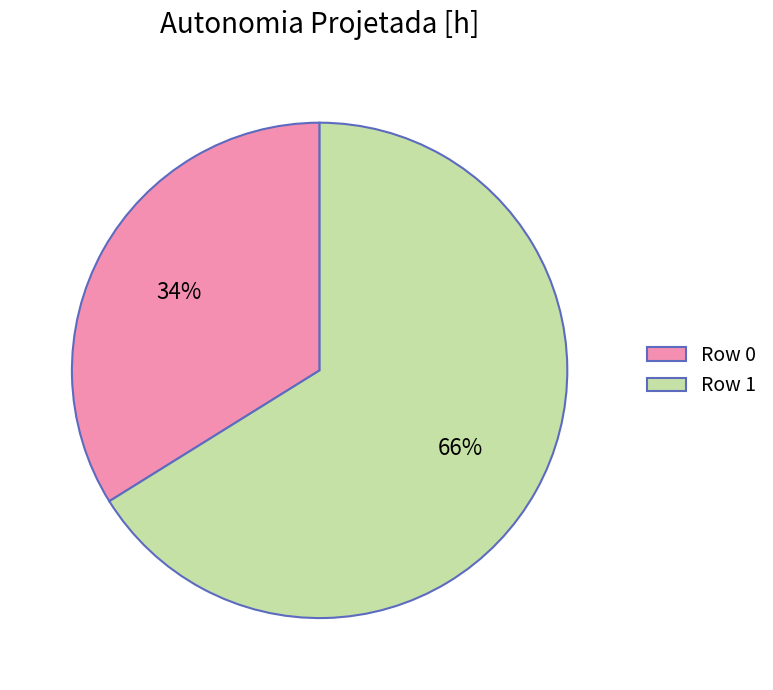

Count the number of slices in the pie.

2